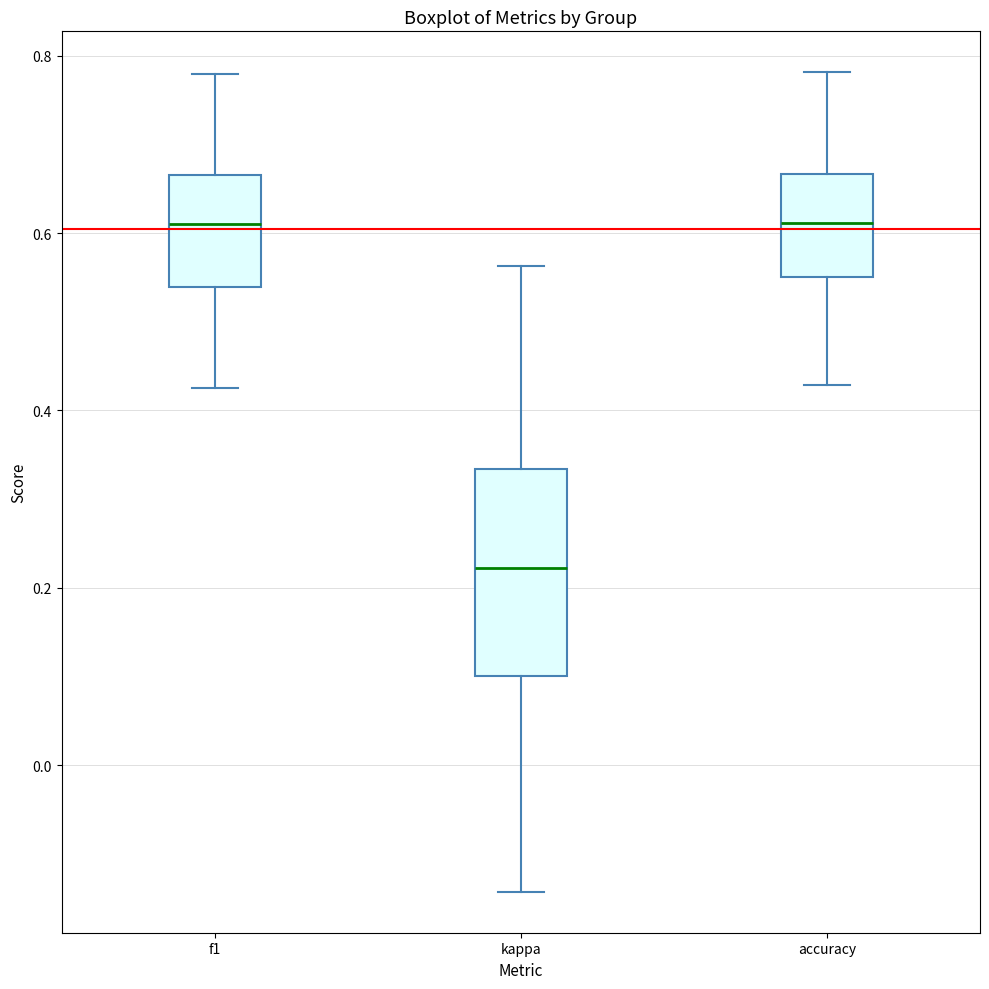

Reading left to right, transcribe this box plot: for each box, give where its median line is, the range the box spans, and where its two whiskers end, as read against the y-axis. The values are not printed on the chart, so give them approximately, as read against the axis.

f1: median 0.60, box 0.54 to 0.66, whiskers 0.42 to 0.78
kappa: median 0.22, box 0.10 to 0.34, whiskers -0.14 to 0.56
accuracy: median 0.62, box 0.56 to 0.66, whiskers 0.42 to 0.78